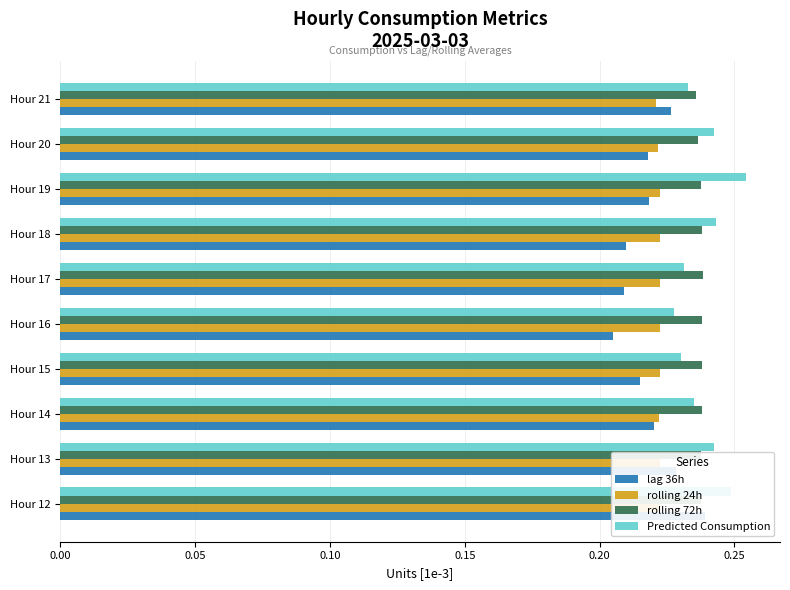

Does the chart contain stacked bars?

No